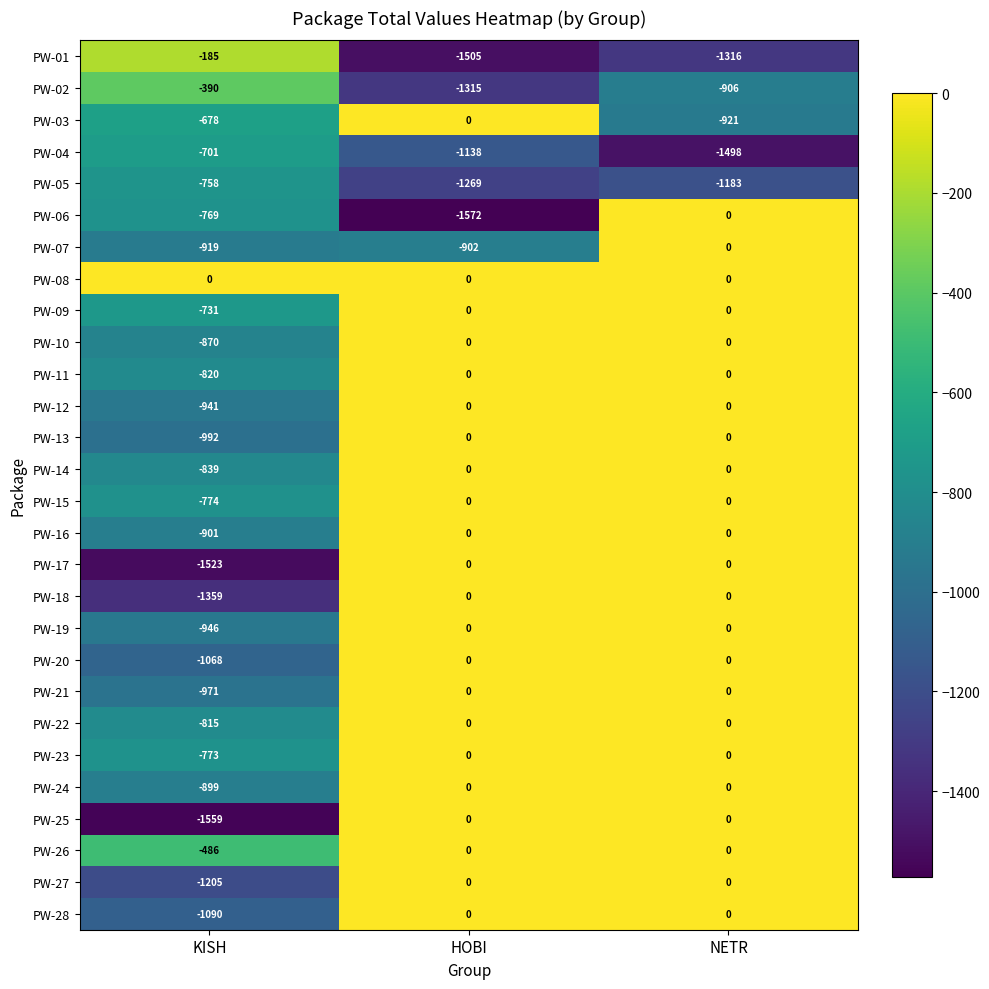

At which category is the sum across all series the highest?

NETR